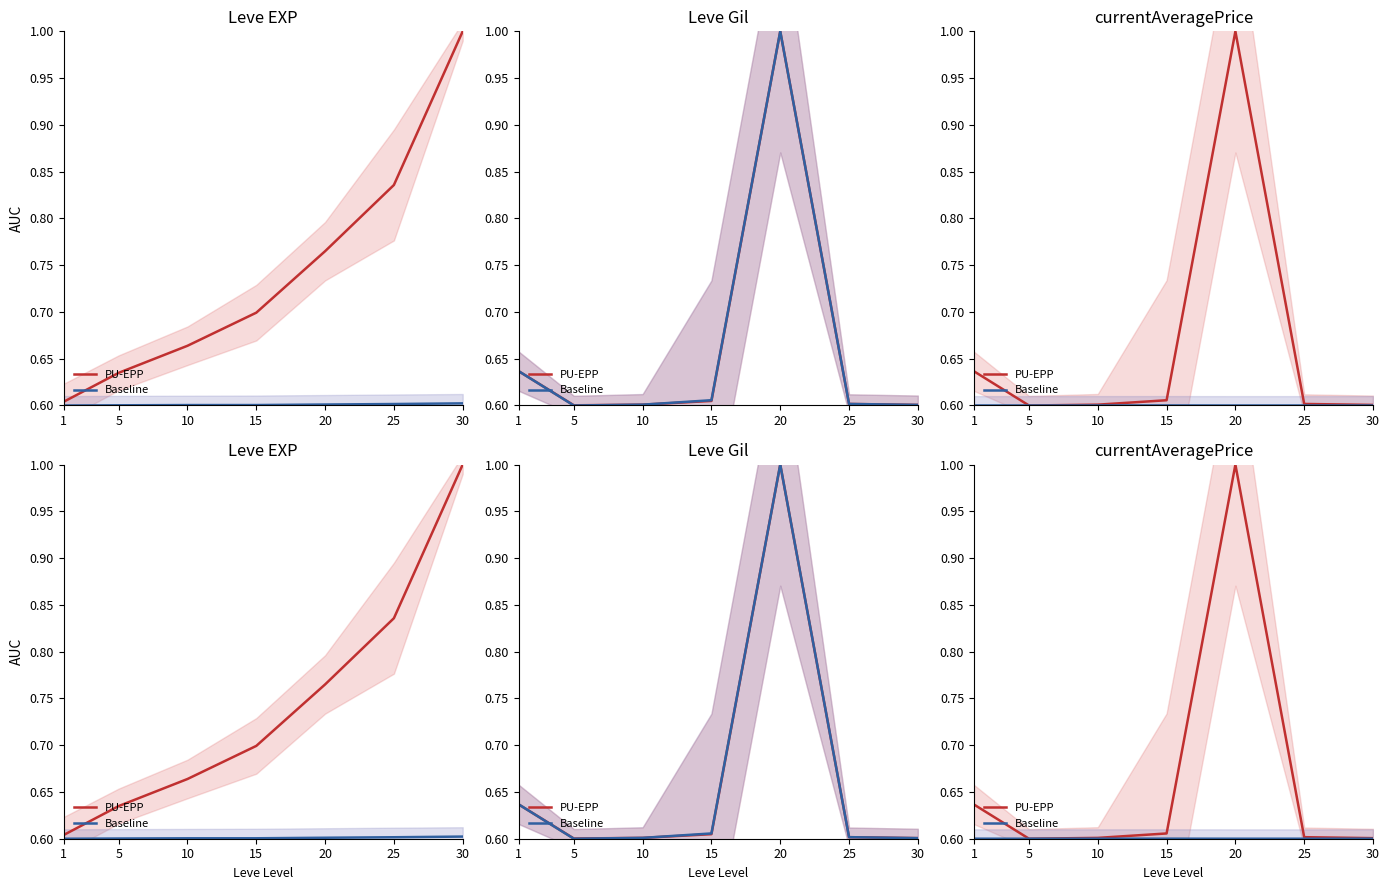

How many data points does each series have?

7